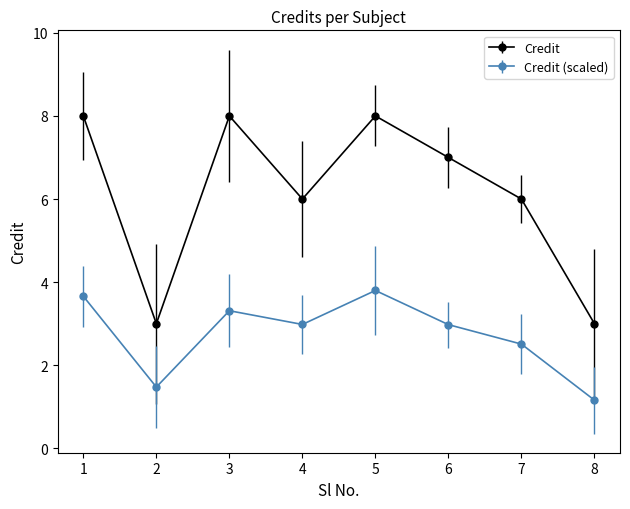

Between 2 and 4, which series saw the biggest shift?

Credit